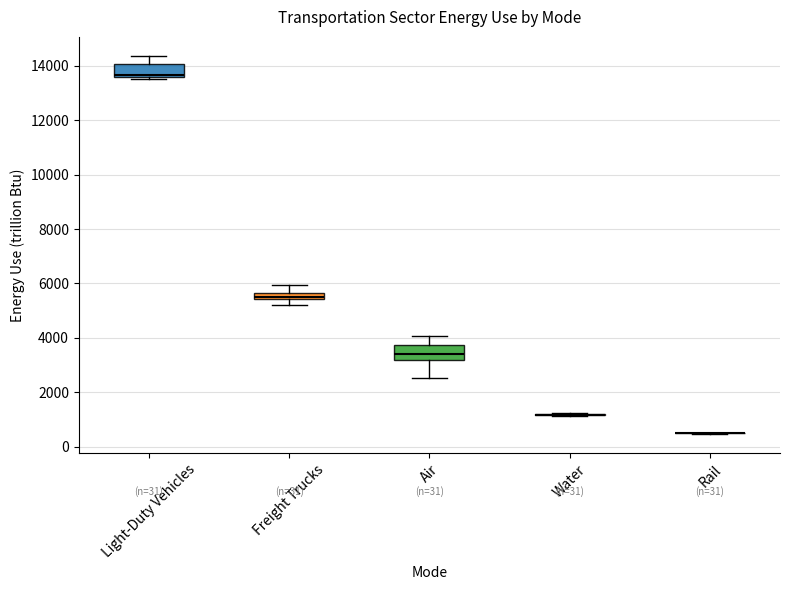

Where is the upper edge of the box for Freight Trucks on the y-axis? The values are not printed on the chart, so give them approximately, as read against the axis.

5600